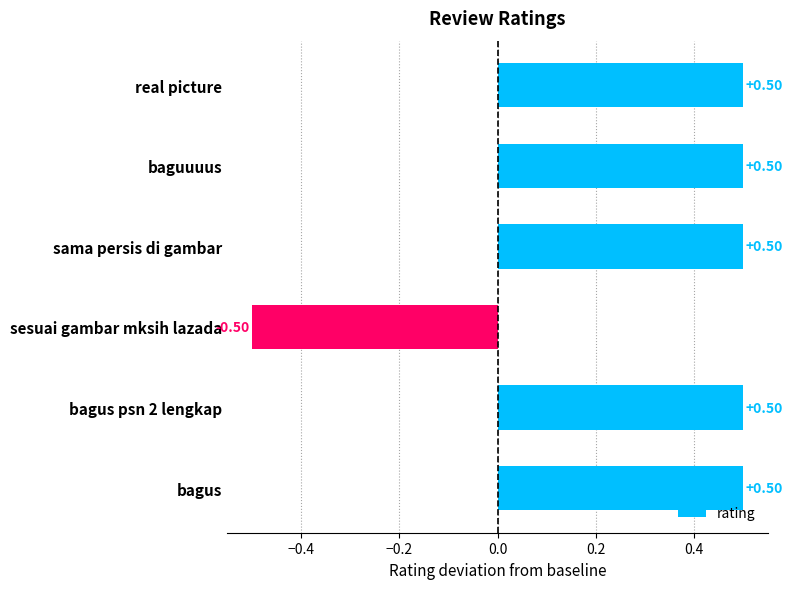

Between sesuai gambar mksih lazada and baguuuus, which is larger?

baguuuus